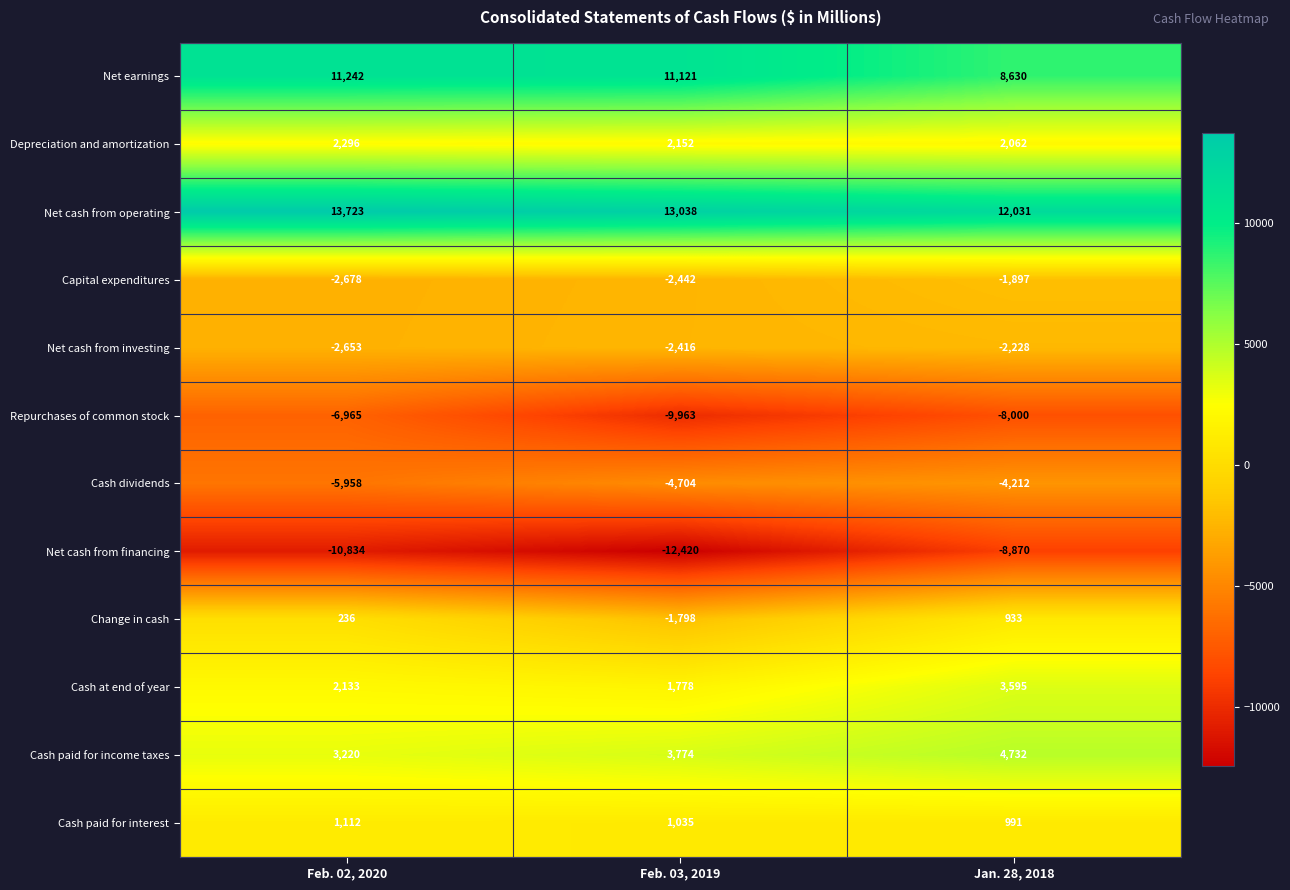

Which series has the widest spread of values?

Net cash from financing